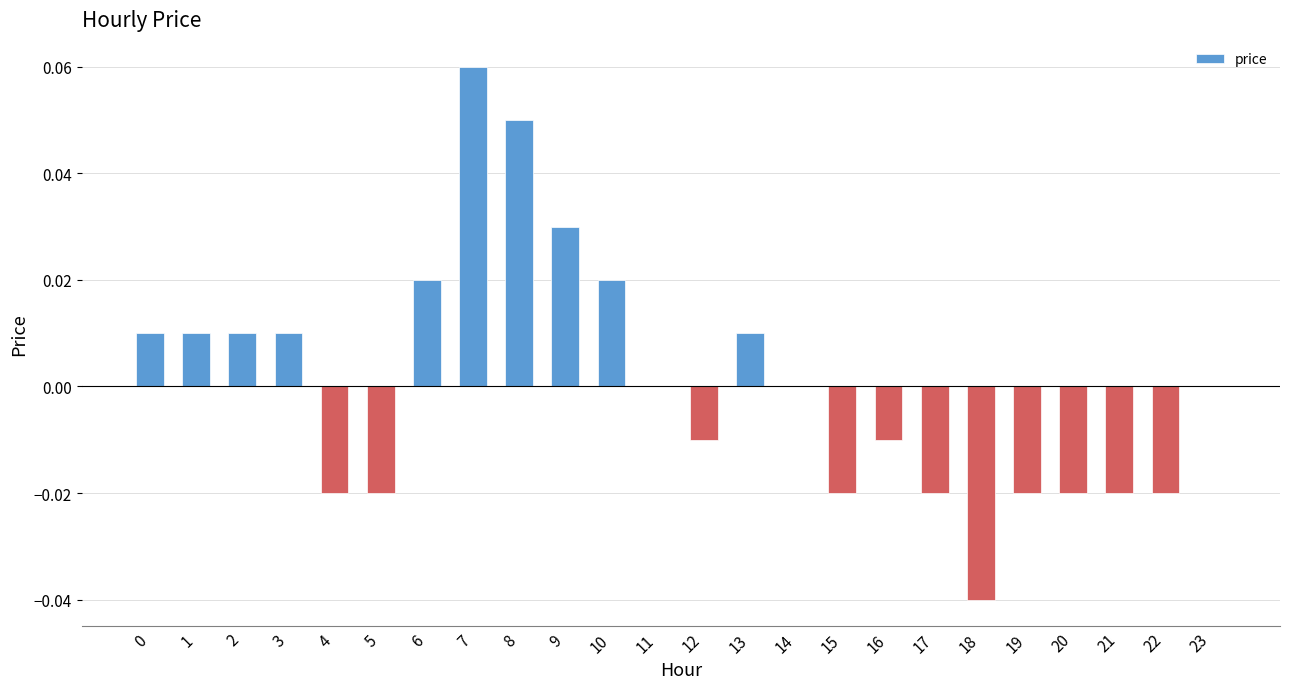

Which category has the highest value across all series?

7